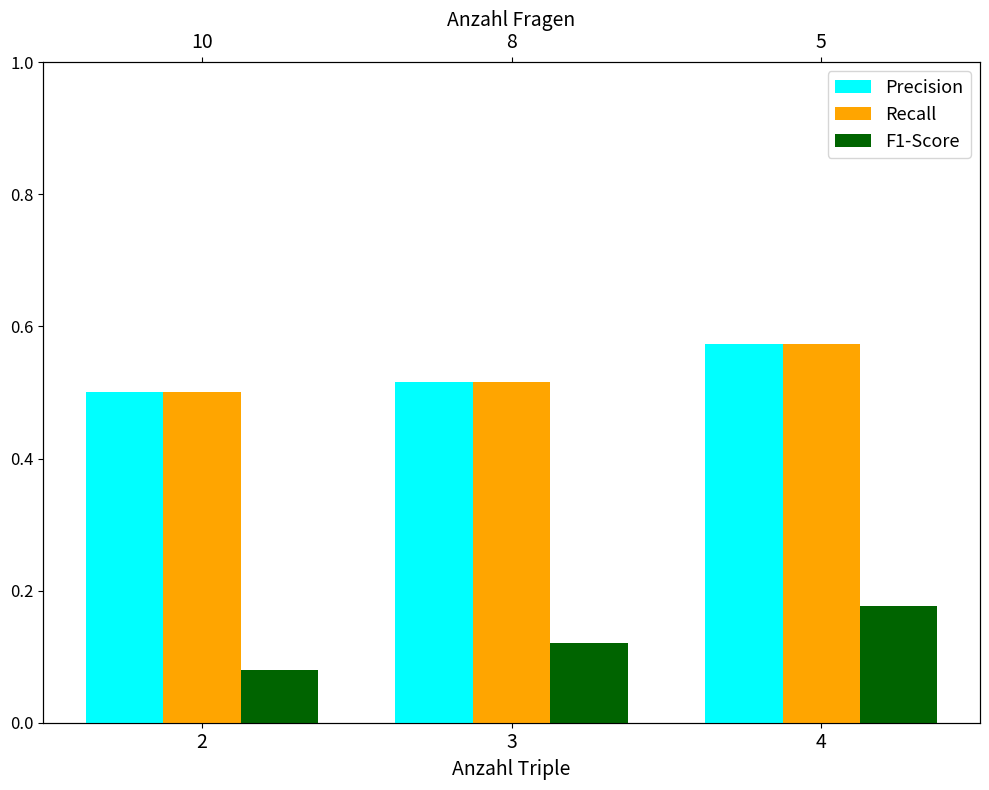

Which category has the highest value across all series?

4